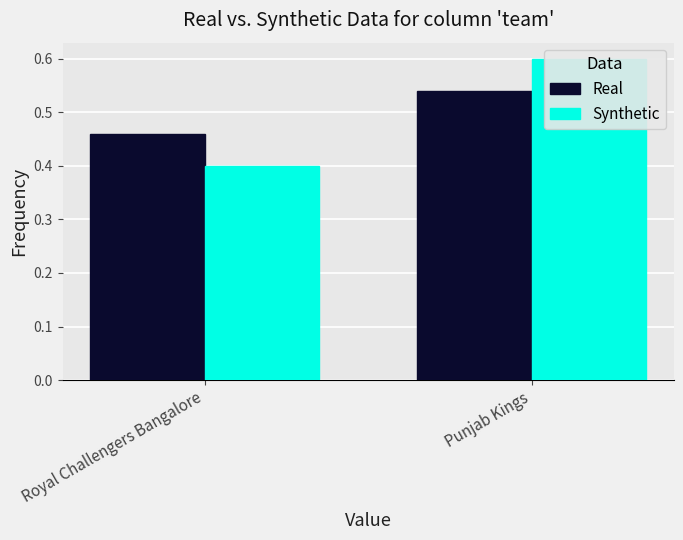

Which category has the lowest value in the Real series?

Royal Challengers Bangalore